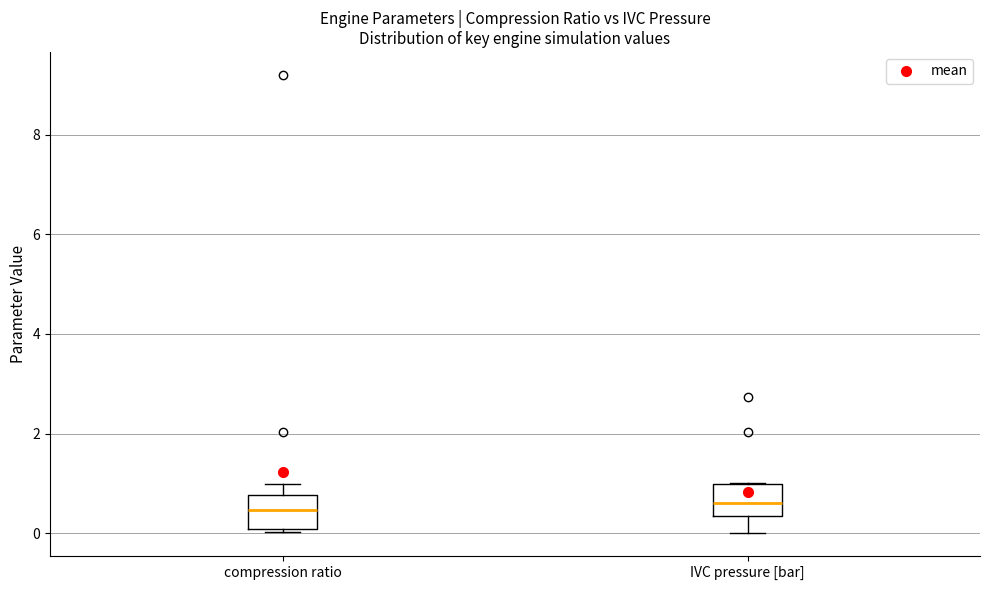

Reading left to right, transcribe this box plot: for each box, give where its median line is, the range the box spans, and where its two whiskers end, as read against the y-axis. The values are not printed on the chart, so give them approximately, as read against the axis.

compression ratio: median 0.4, box 0.0 to 0.8, whiskers 0.0 (just below the box's lower edge) to 1.0
IVC pressure [bar]: median 0.6, box 0.4 to 1.0, whiskers 0.0 to 1.0